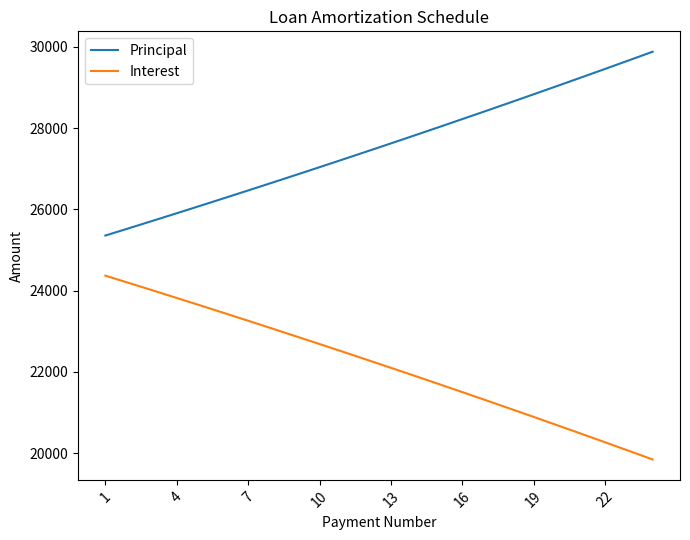

True or false: Principal and Interest intersect in this chart.

False